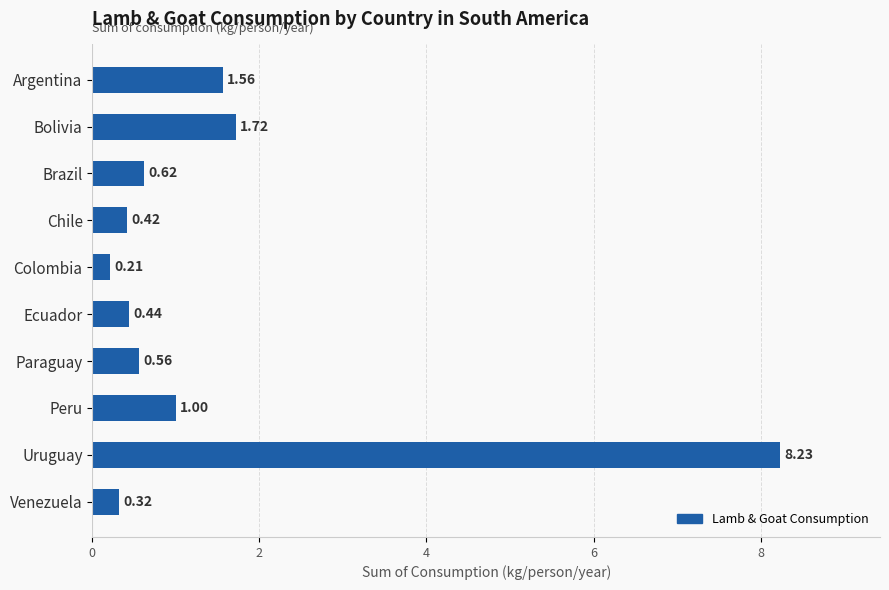

What is the label of the 6th bar from the bottom?

Colombia